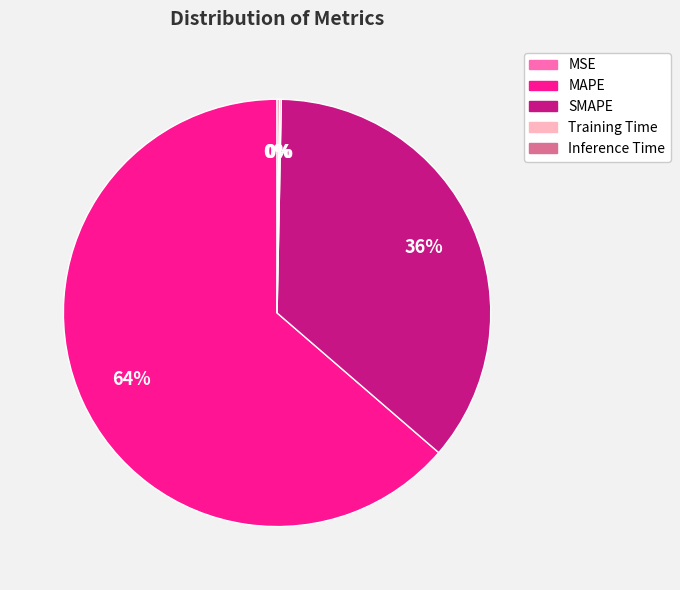

Which category accounts for the majority?

MAPE